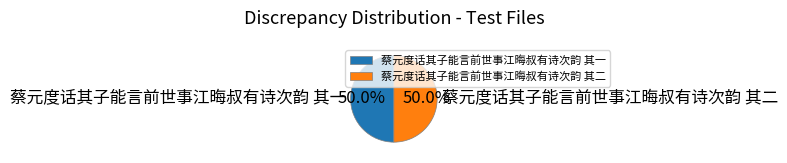

What is the ratio of the value at 蔡元度话其子能言前世事江晦叔有诗次韵 其一 to the value at 蔡元度话其子能言前世事江晦叔有诗次韵 其二?

1.0